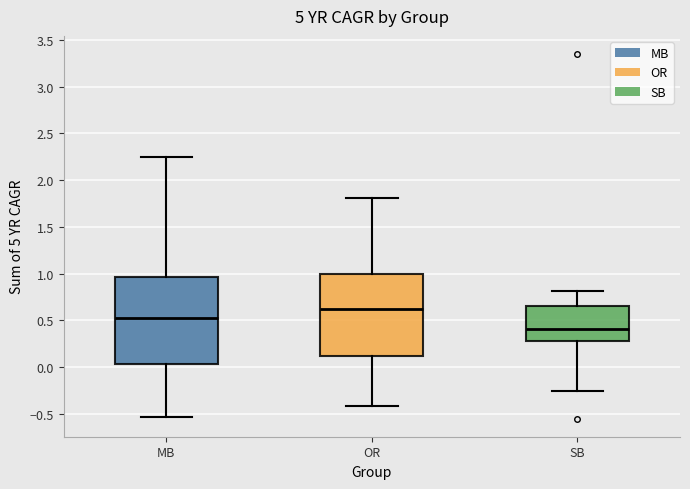

Reading left to right, read every box against the y-axis: the position of its median line, the range the box covers, and the ends of its whiskers. The values are not printed on the chart, so give them approximately, as read against the axis.

MB: median 0.50, box 0.05 to 0.95, whiskers -0.55 to 2.25
OR: median 0.60, box 0.10 to 1.00, whiskers -0.40 to 1.80
SB: median 0.40, box 0.30 to 0.65, whiskers -0.25 to 0.80